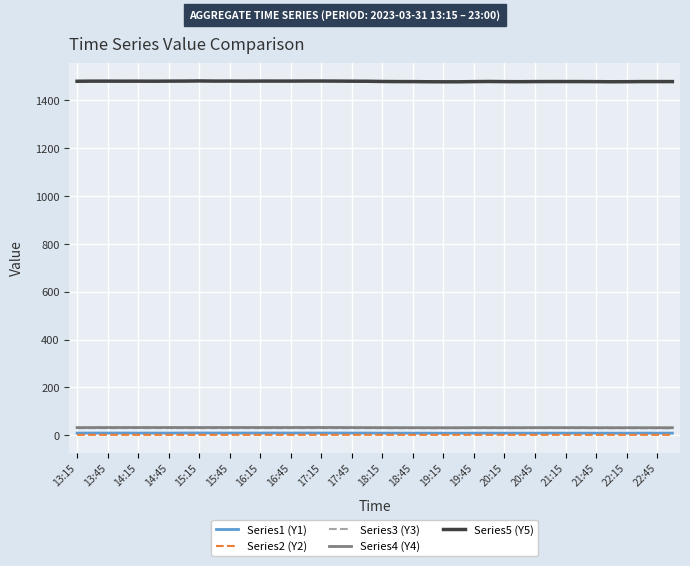

True or false: Series3 (Y3) and Series5 (Y5) intersect in this chart.

False